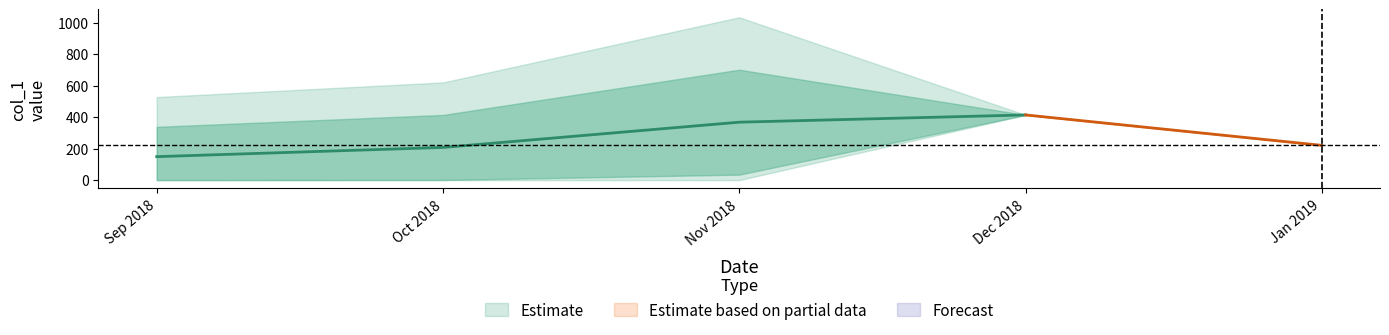

Count the number of values greater than 79.

20